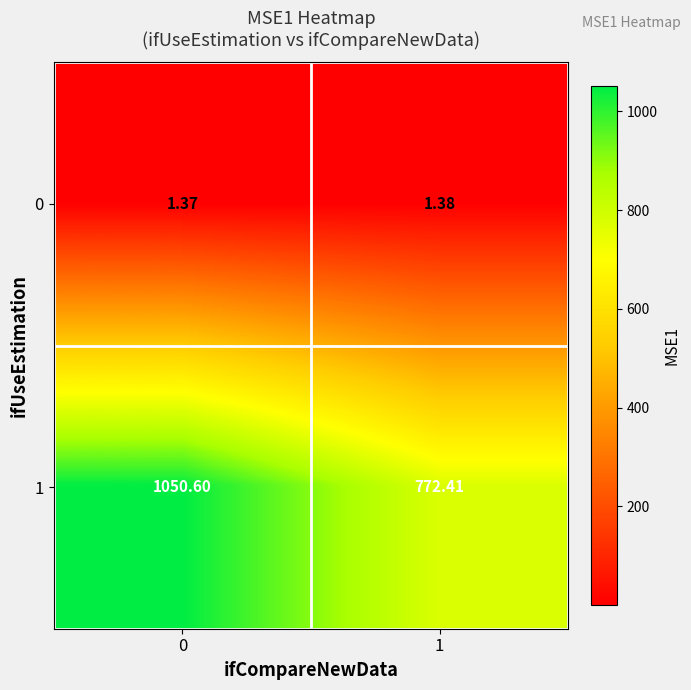

Is the value of 1 at 1 greater than the value of 0 at 0?

Yes